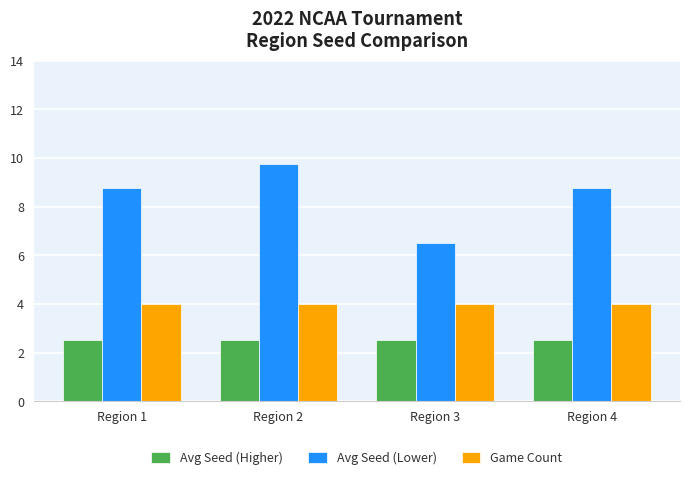

What is the average value of the Game Count series?

4.0